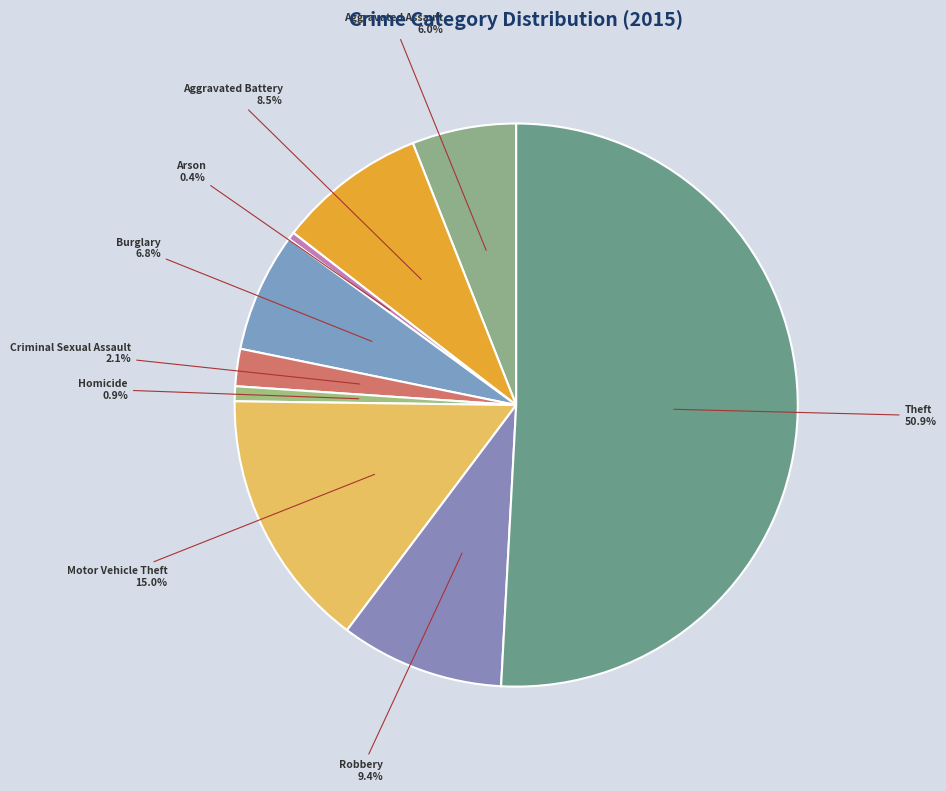

Is Homicide the majority of the pie?

No